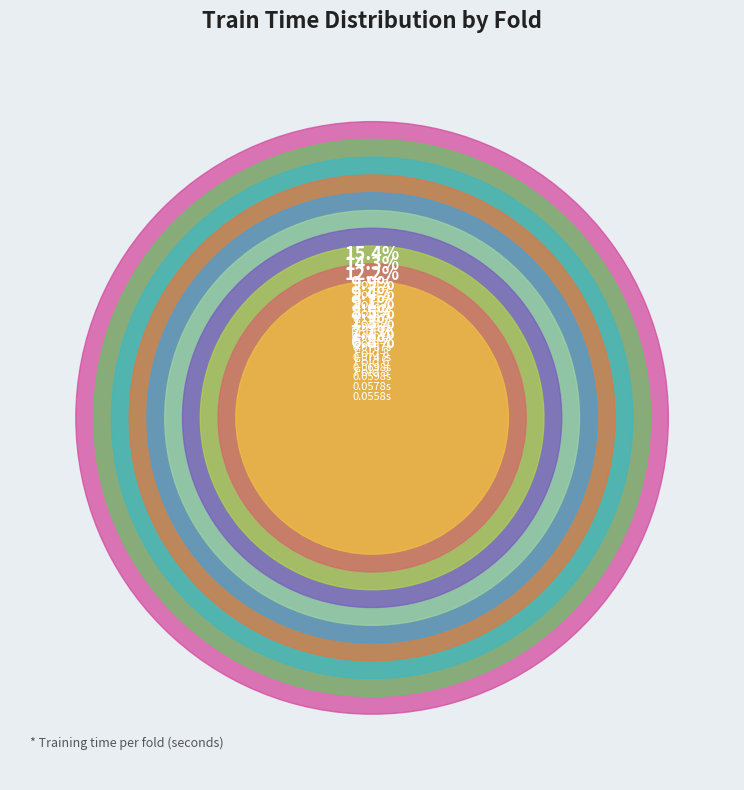

Combined, do Fold 3 and Fold 9 account for over 50%?

No